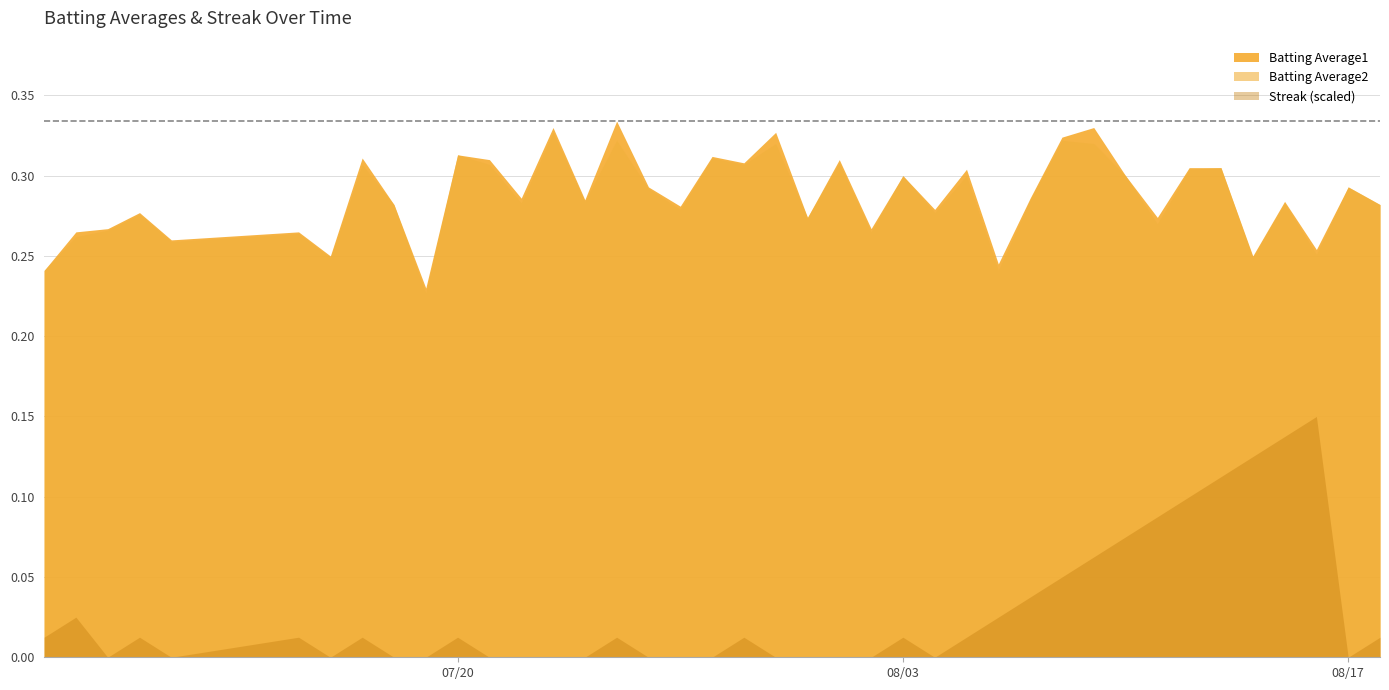

At which label is Batting Average1 closest to 0?

2010-07-19